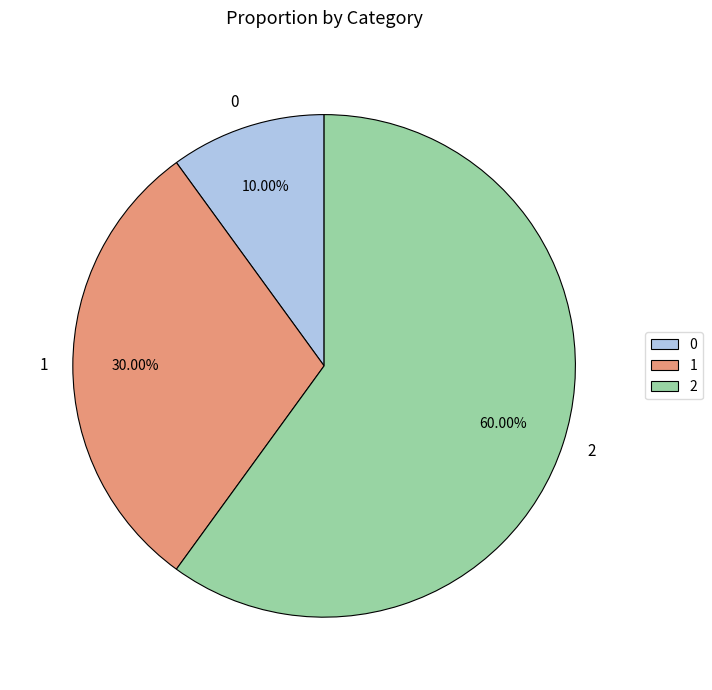

To the nearest percent, what is the difference between the largest and smallest slice percentages?

50%